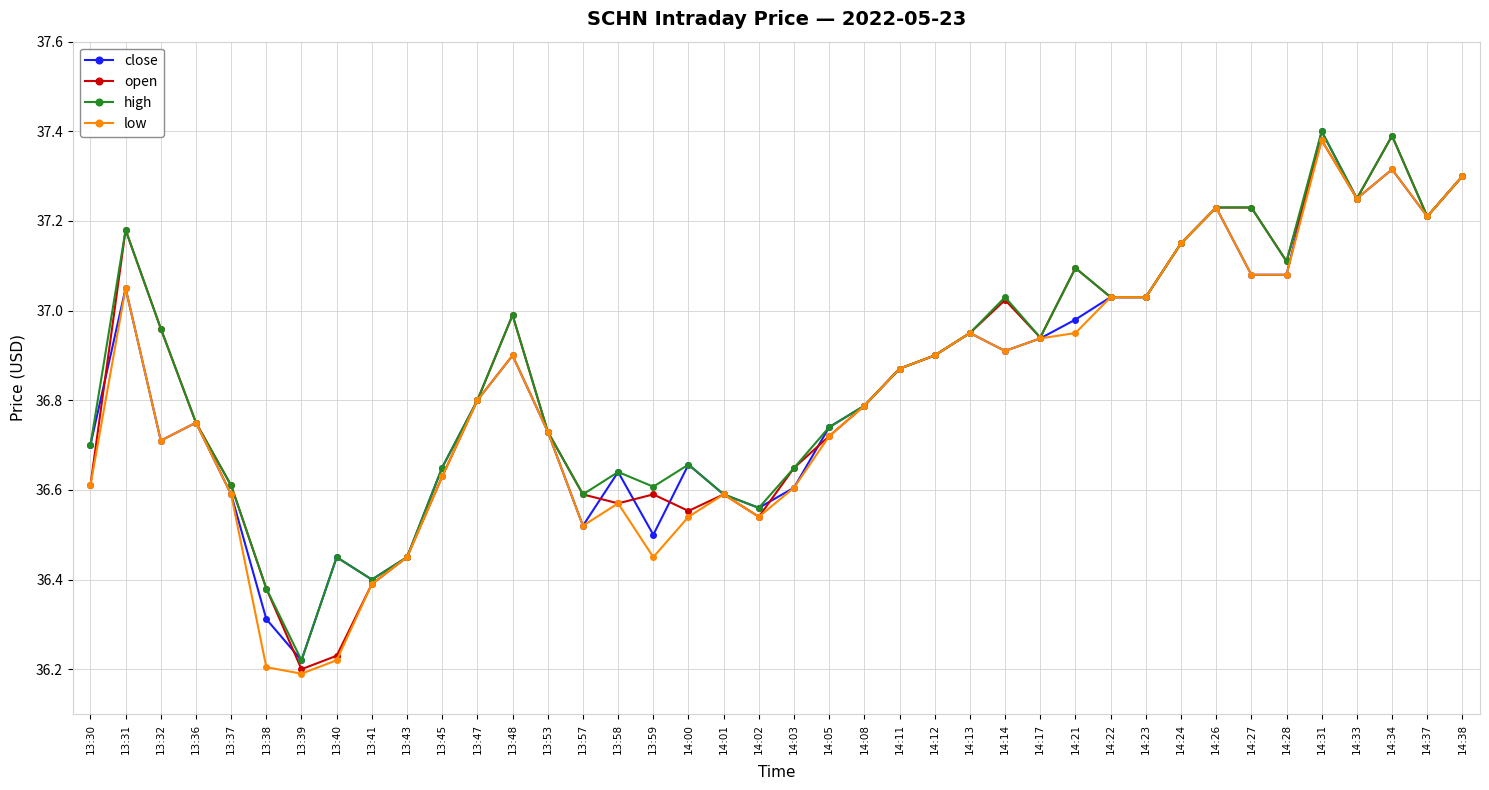

At how many categories does at least one series exceed 36?

40